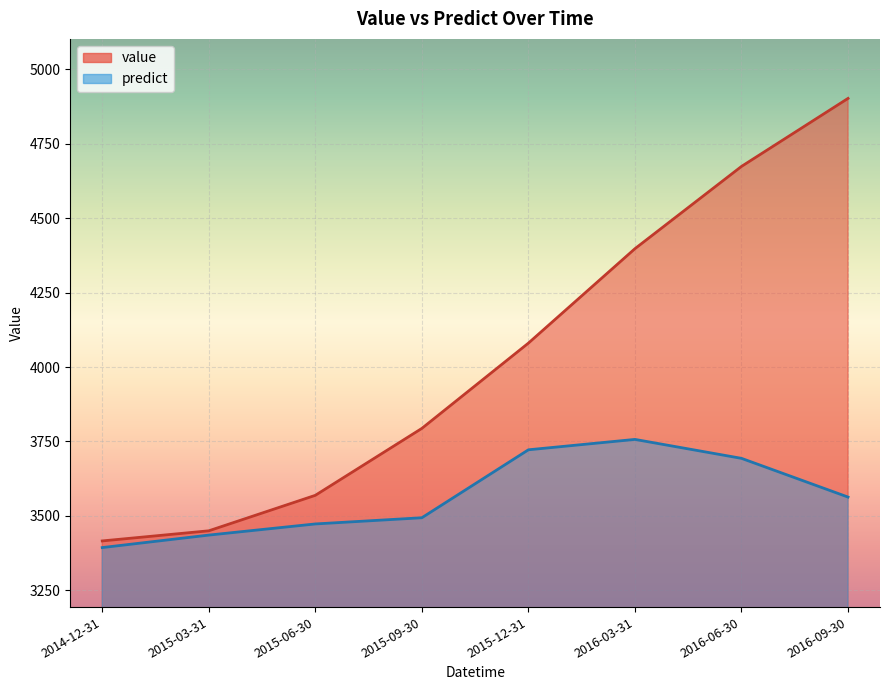

The predict series shows 3756.7 at 2016-03-31. True or false?

True